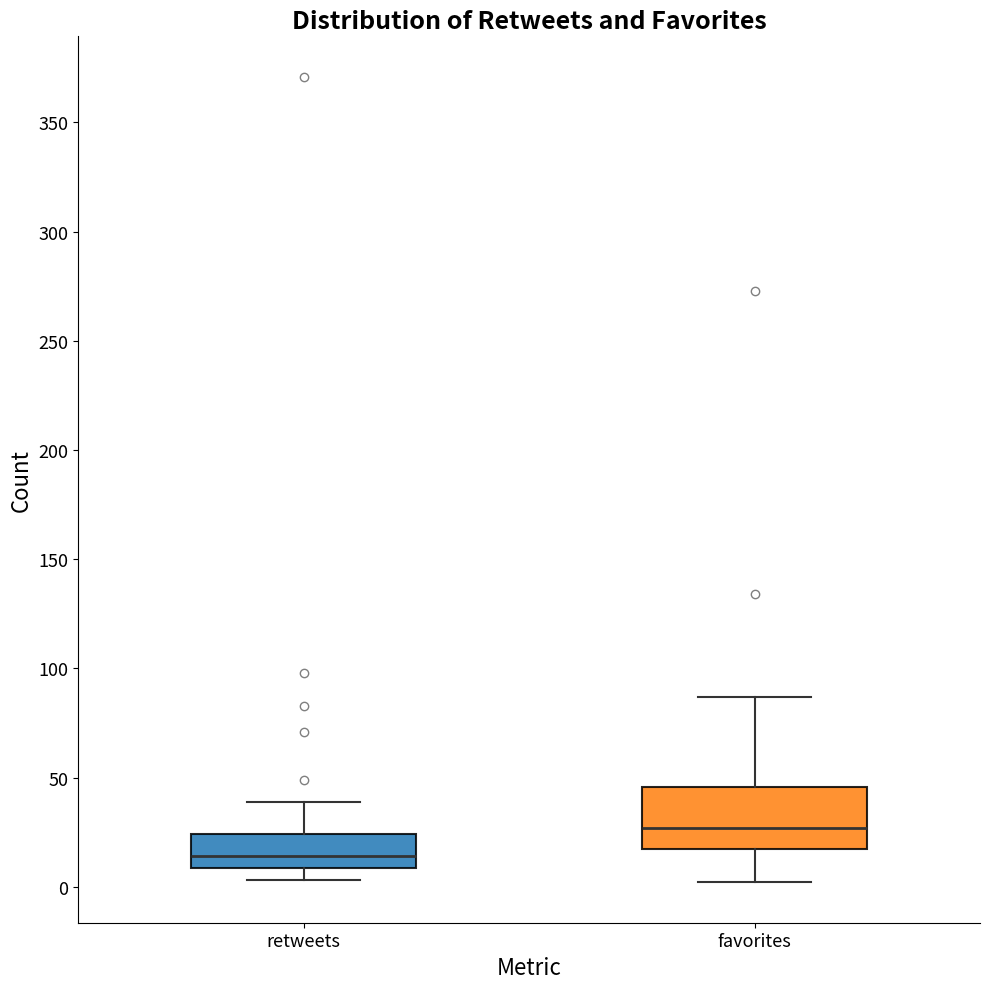

Comparing the boxes themselves (not the whiskers), which one is the tallest?

favorites